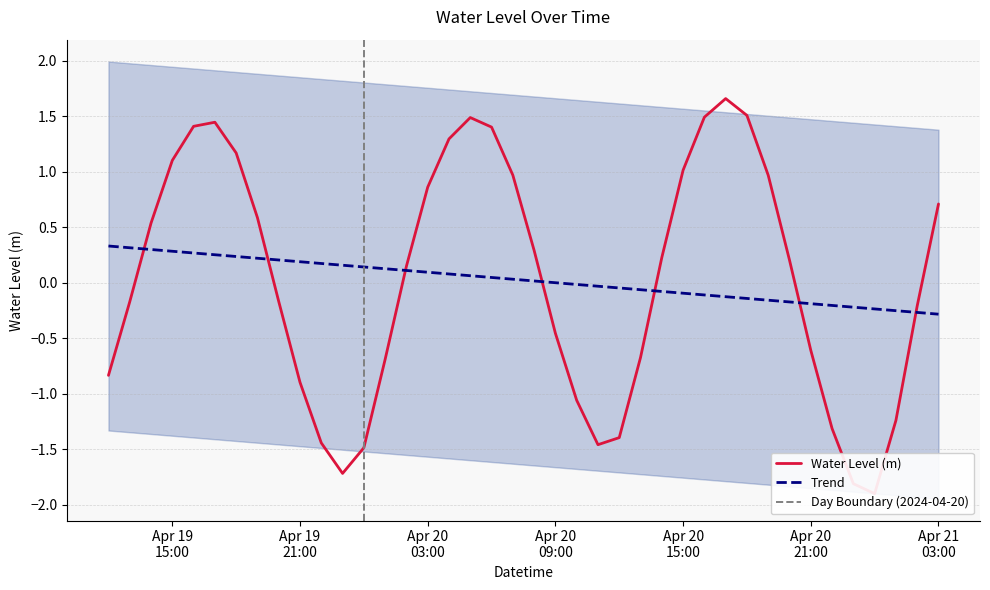

What is the change in value from 2024-04-19 14:00:00 to 2024-04-19 20:00:00?

-0.7